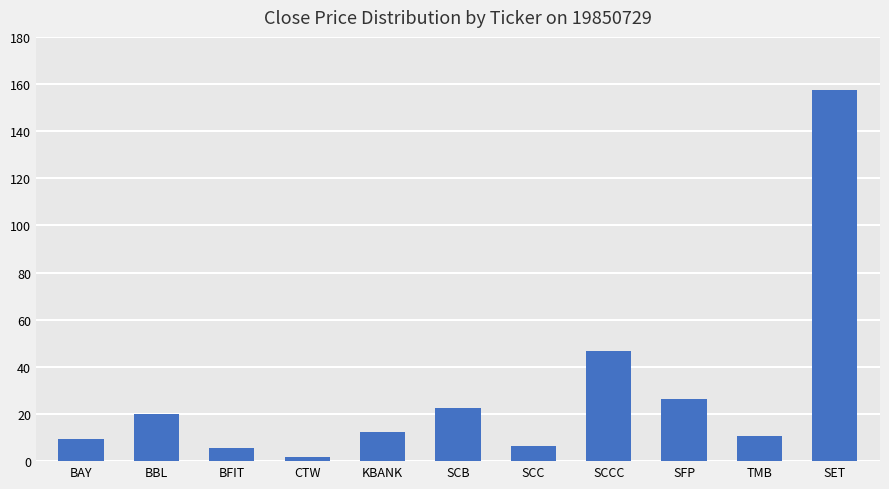

Where does the data first go above 12?

BBL